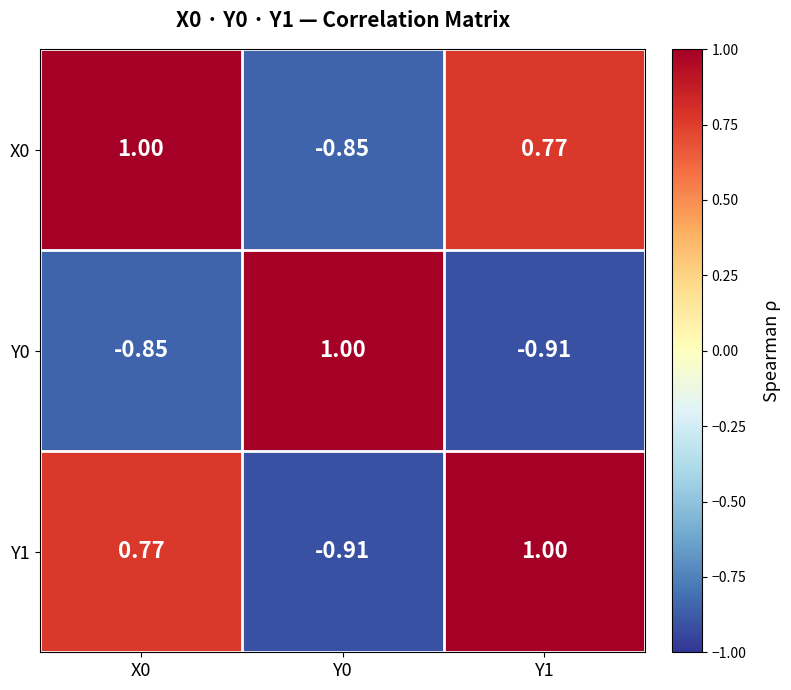

Count the number of data series in this chart.

3